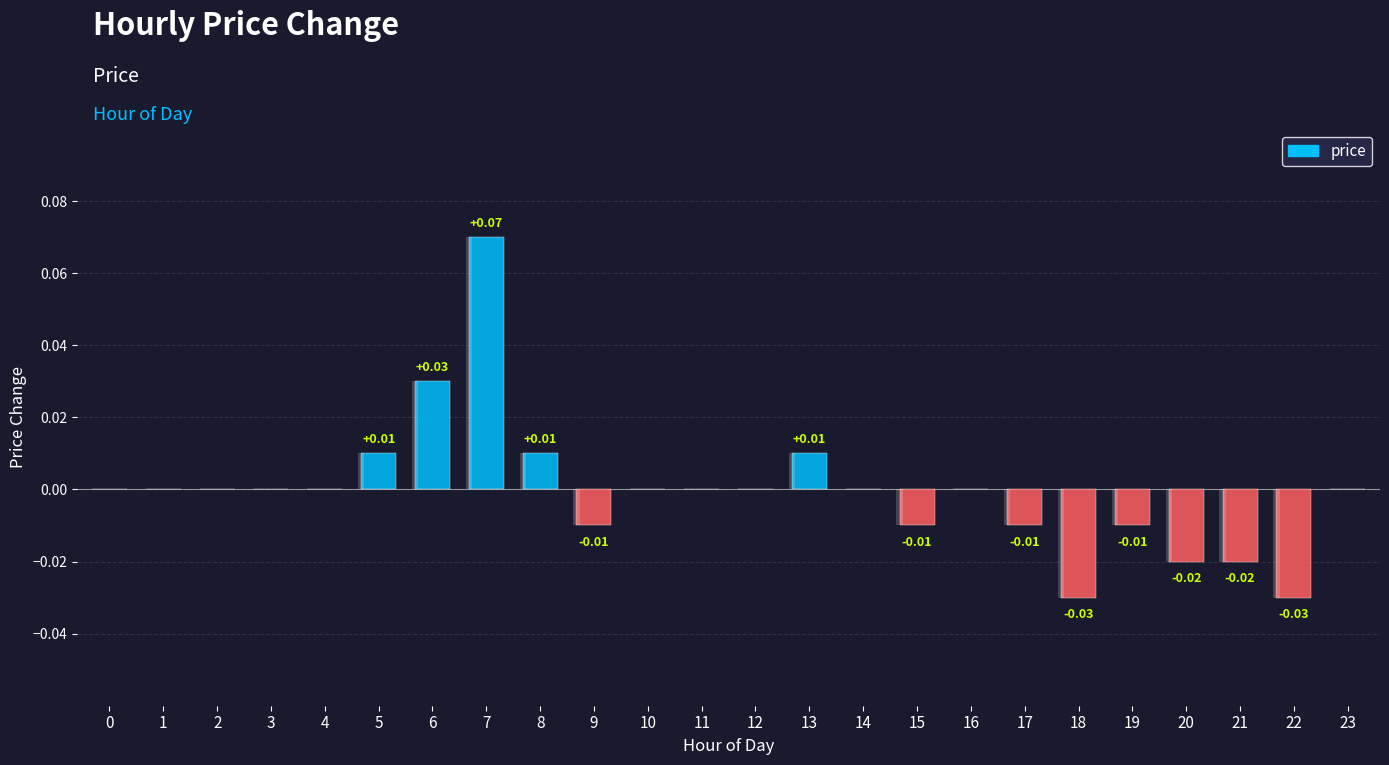

How many bars are there in total?

24